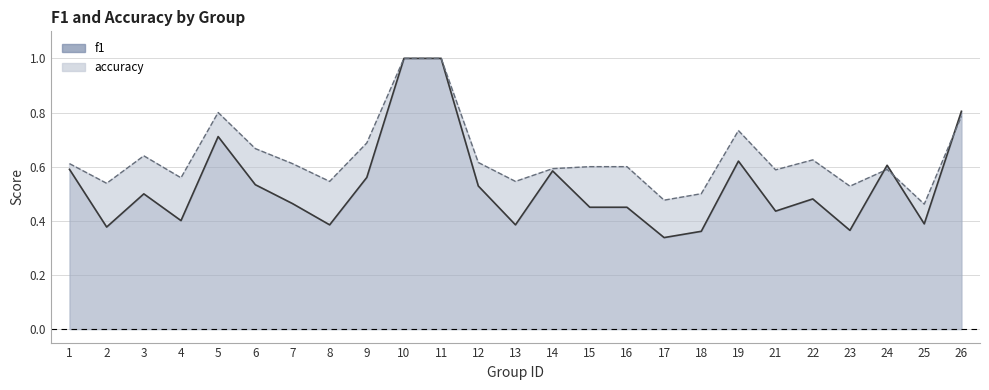

At which category is the sum across all series the highest?

10